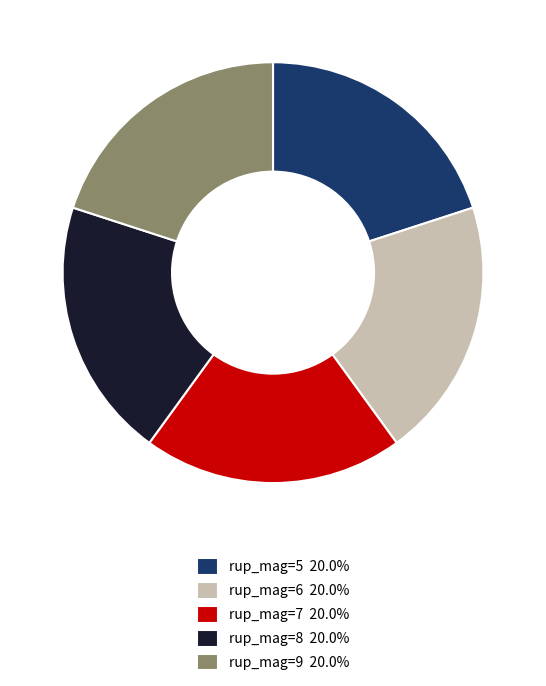

How many slices are in this pie chart?

5